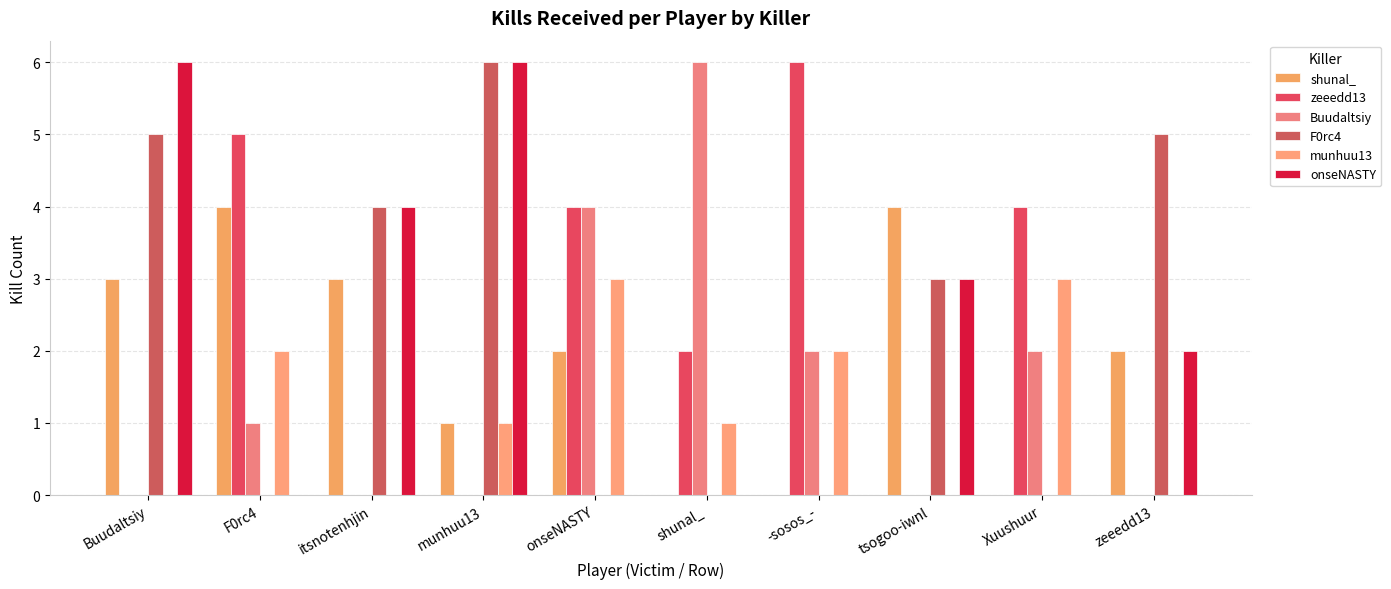

Is it true that F0rc4 equals 1 at zeeedd13?

False